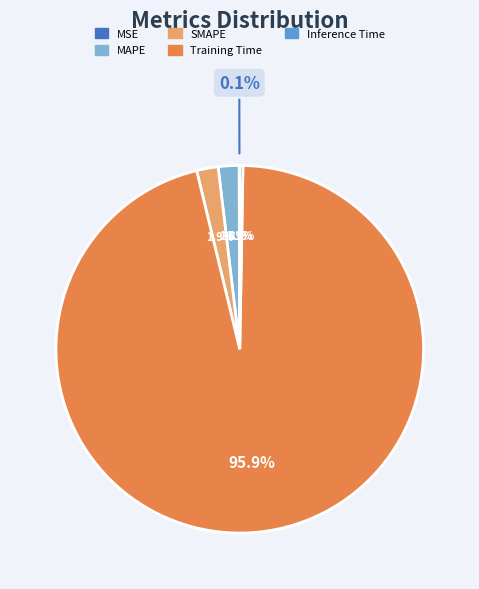

Does Training Time account for over 50% of the chart?

Yes